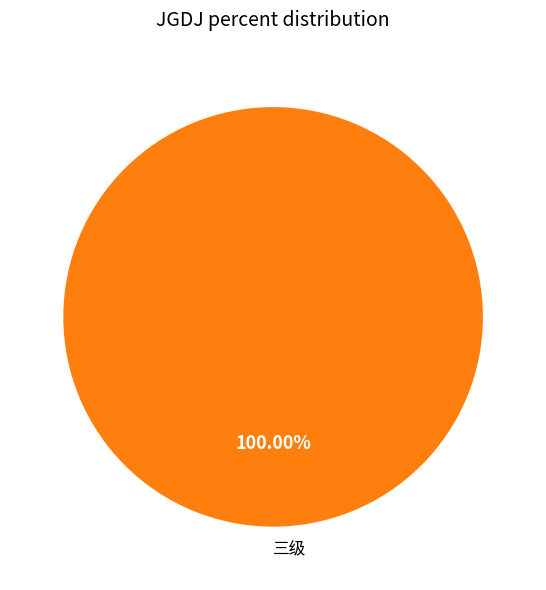

Is there any slice that represents more than half of the pie?

Yes